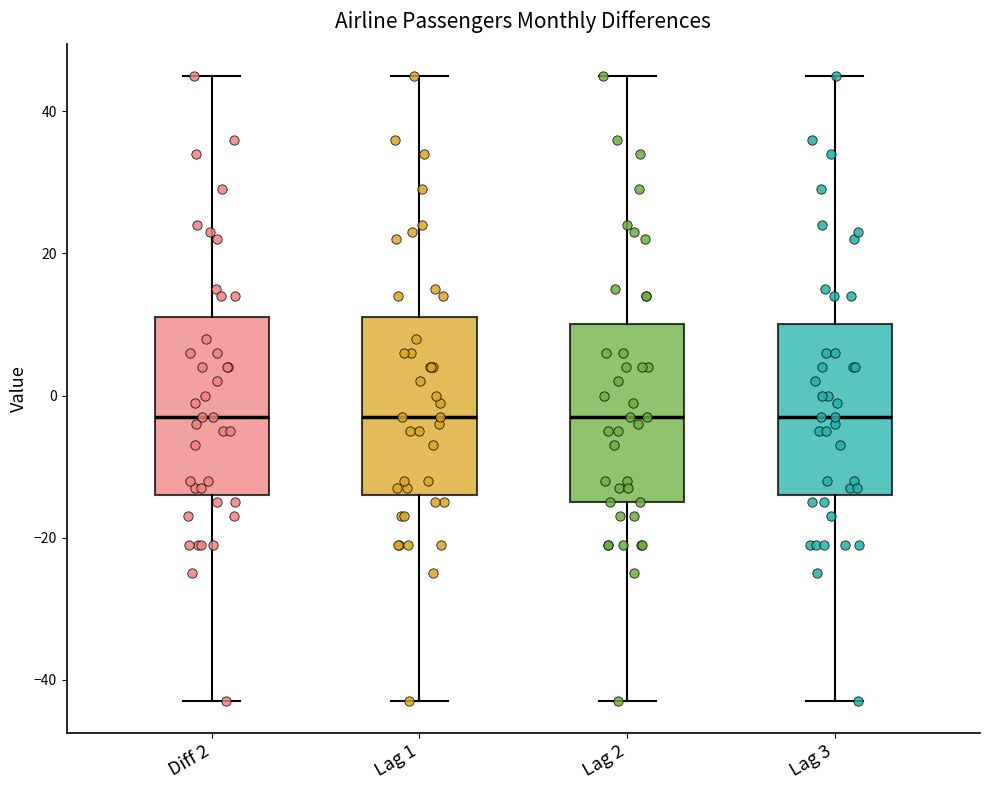

Reading left to right, read every box against the y-axis: the position of its median line, the range the box covers, and the ends of its whiskers. The values are not printed on the chart, so give them approximately, as read against the axis.

Diff 2: median -2, box -14 to 12, whiskers -42 to 46
Lag 1: median -2, box -14 to 12, whiskers -42 to 46
Lag 2: median -2, box -14 to 10, whiskers -42 to 46
Lag 3: median -2, box -14 to 10, whiskers -42 to 46